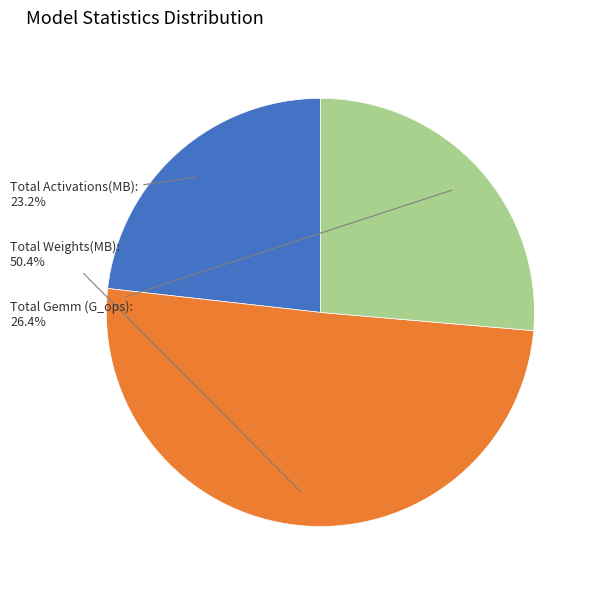

What is the smallest slice in the pie chart?

Total Activations(MB):